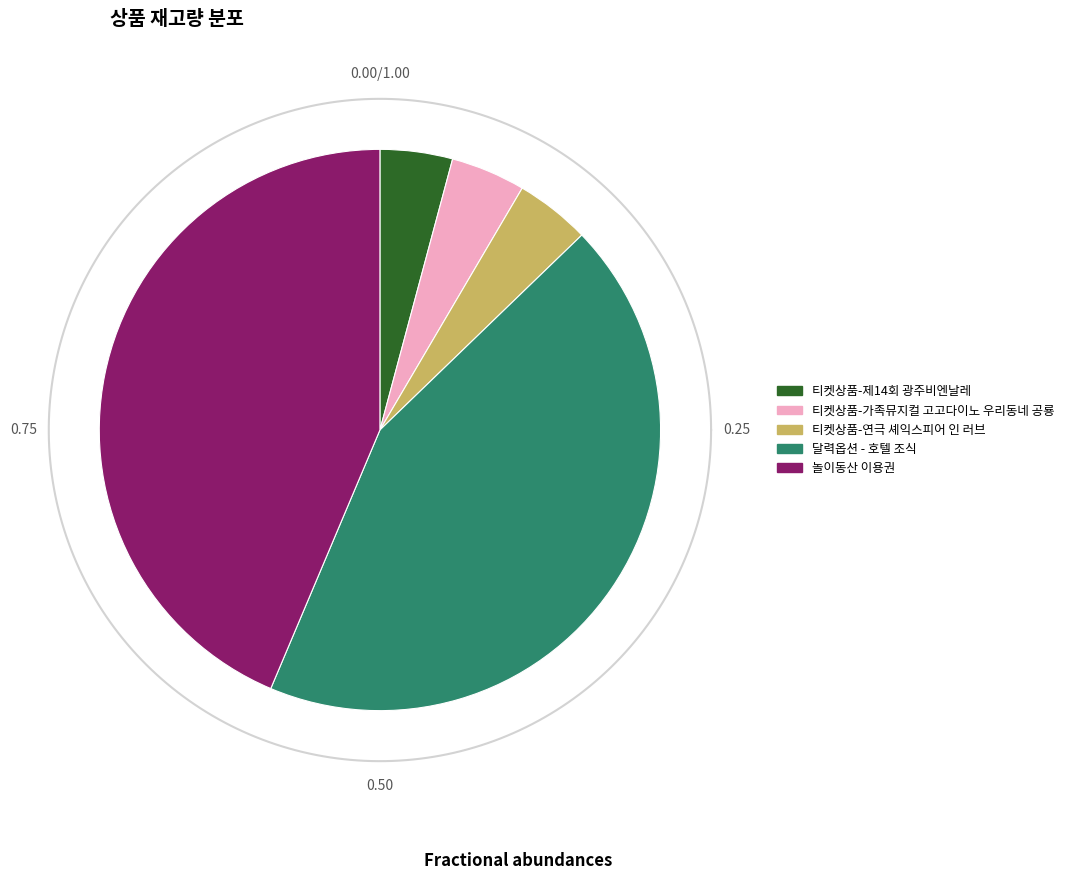

True or false: 티켓상품-가족뮤지컬 고고다이노 우리동네 공룡 accounts for 4% of the total.

True